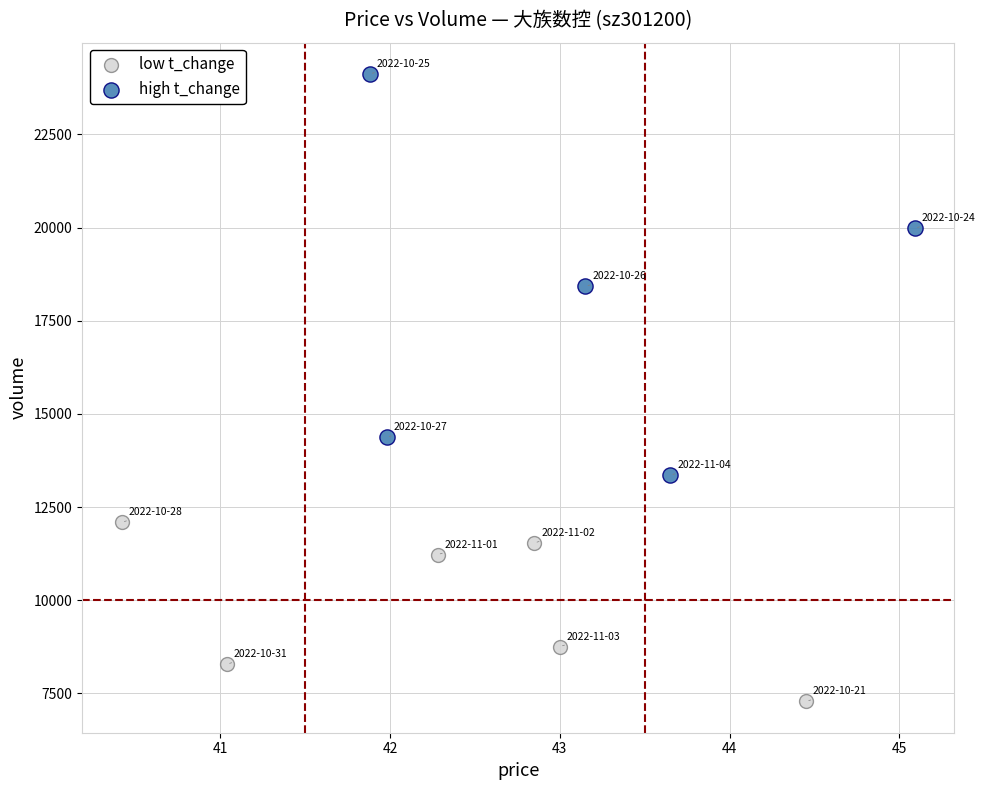

Which series has the largest Y range (max minus min)?

high t_change